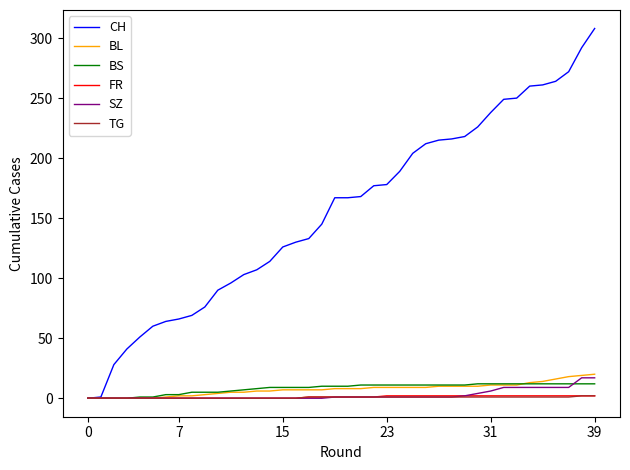

Which series has the widest spread of values?

CH